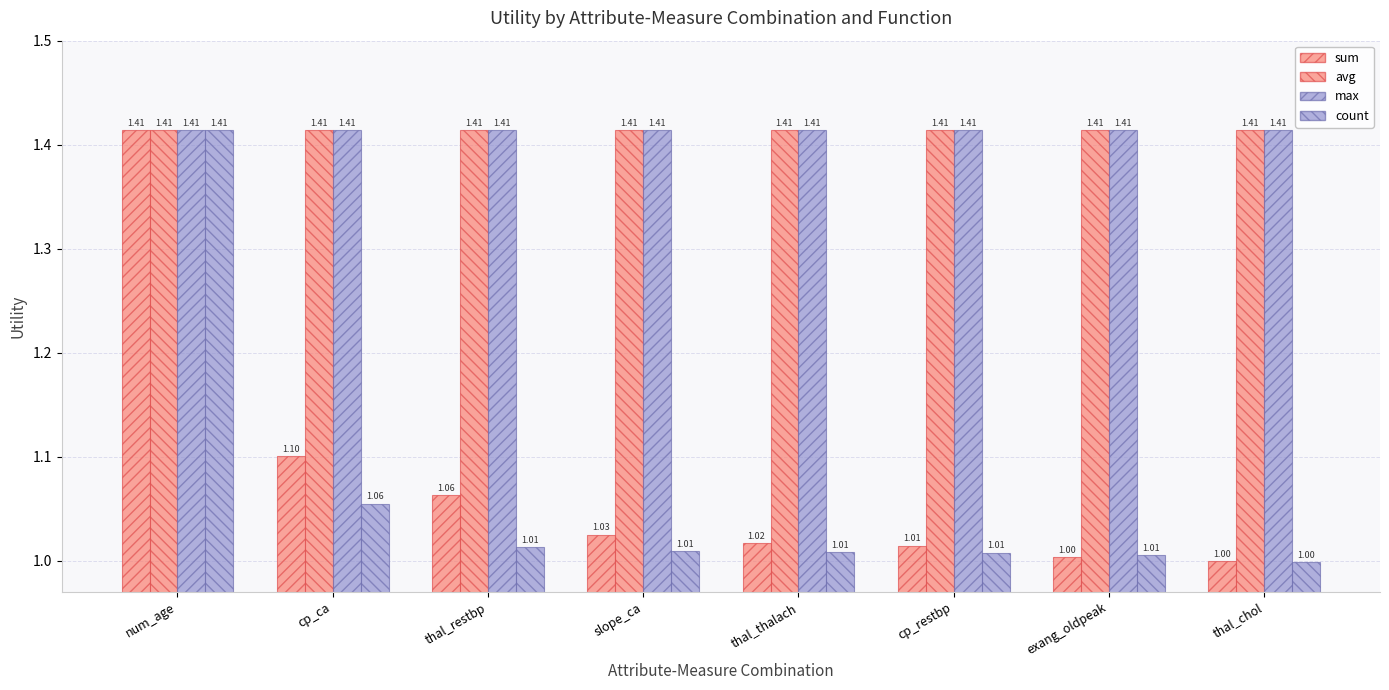

How many bars are there in each group?

4